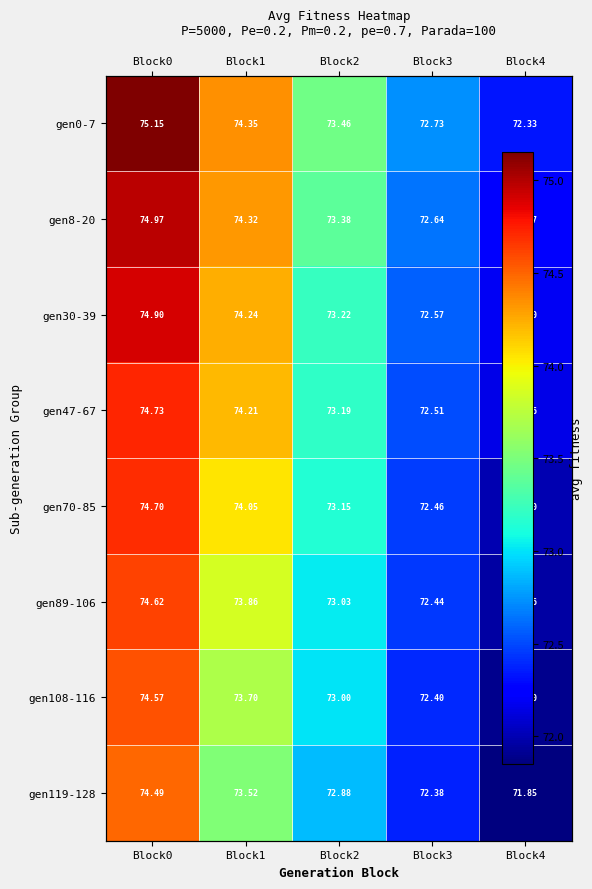

How many data points in gen108-116 are less than 73?

2